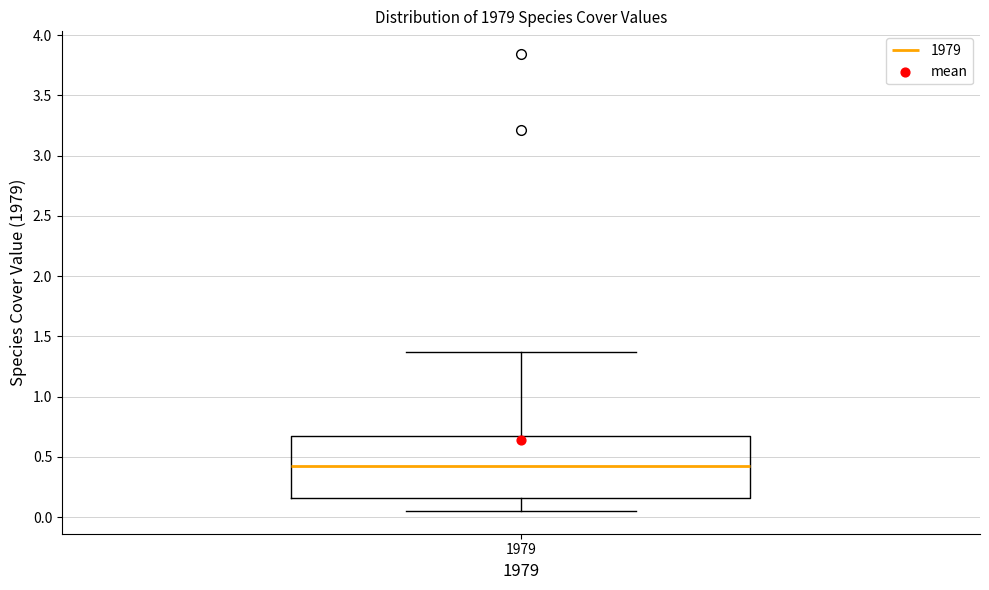

Transcribe this box plot: give where the median line is, the range the box spans, and where the two whiskers end, as read against the y-axis. The values are not printed on the chart, so give them approximately, as read against the axis.

median 0.40, box 0.15 to 0.65, whiskers 0.05 to 1.35